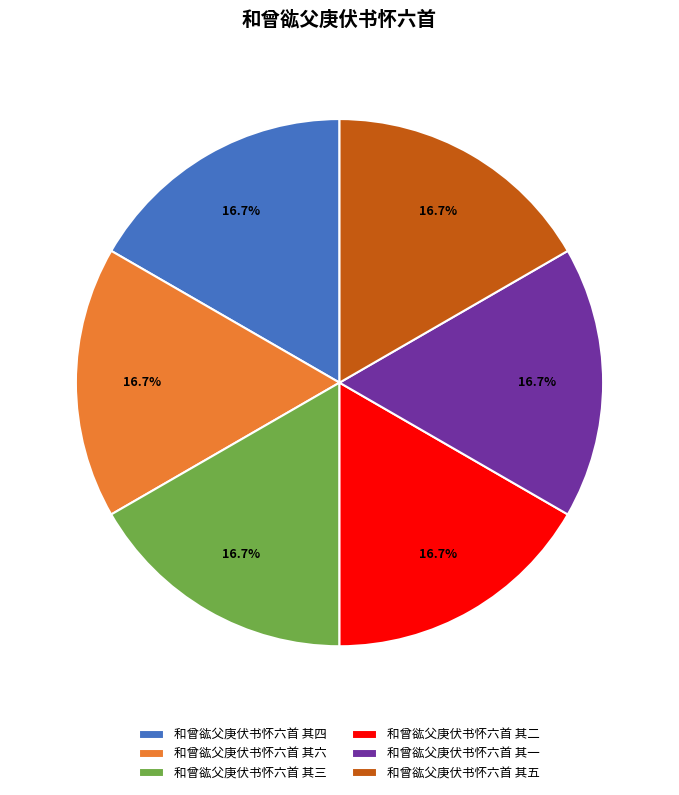

Is it true that 和曾谹父庚伏书怀六首 其一 is 17% of the pie?

True